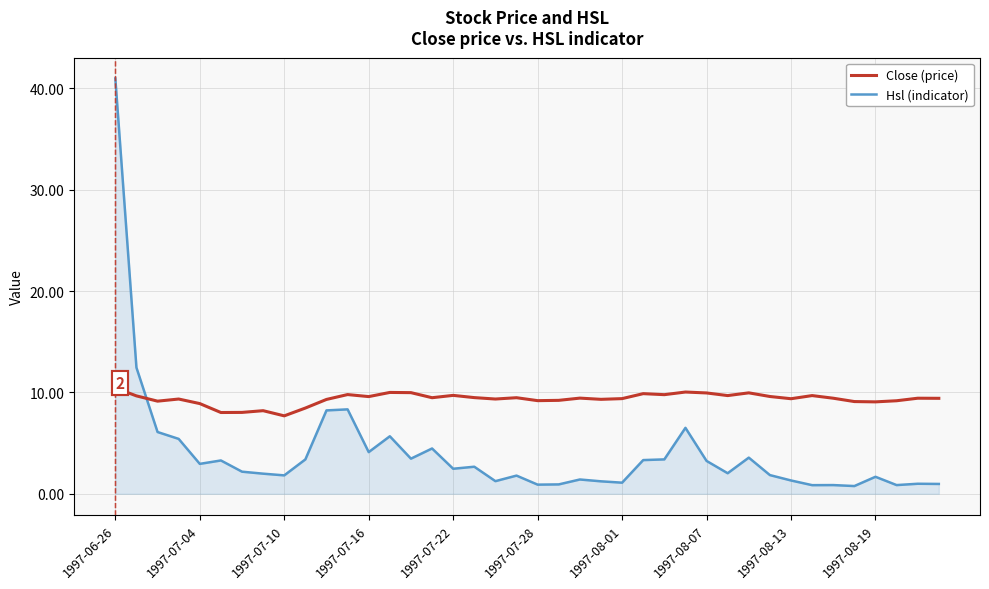

Which series has the largest total across all categories?

Close (price)